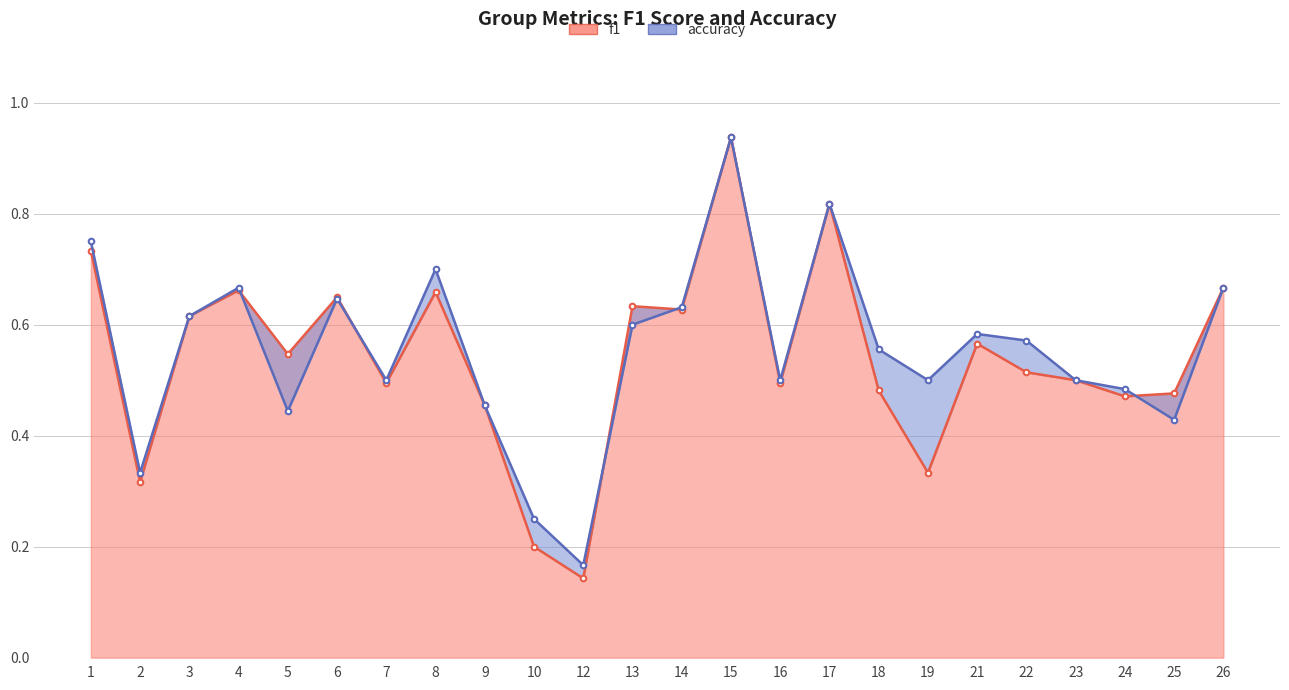

Reading right to left, what are all the values shown in this chart?

f1: 26=0.7	25=0.5	24=0.5	23=0.5	22=0.5	21=0.6	19=0.3	18=0.5	17=0.8	16=0.5	15=0.9	14=0.6	13=0.6	12=0.1	10=0.2	9=0.5	8=0.7	7=0.5	6=0.6	5=0.5	4=0.7	3=0.6	2=0.3	1=0.7
accuracy: 26=0.7	25=0.4	24=0.5	23=0.5	22=0.6	21=0.6	19=0.5	18=0.6	17=0.8	16=0.5	15=0.9	14=0.6	13=0.6	12=0.2	10=0.2	9=0.5	8=0.7	7=0.5	6=0.6	5=0.4	4=0.7	3=0.6	2=0.3	1=0.8